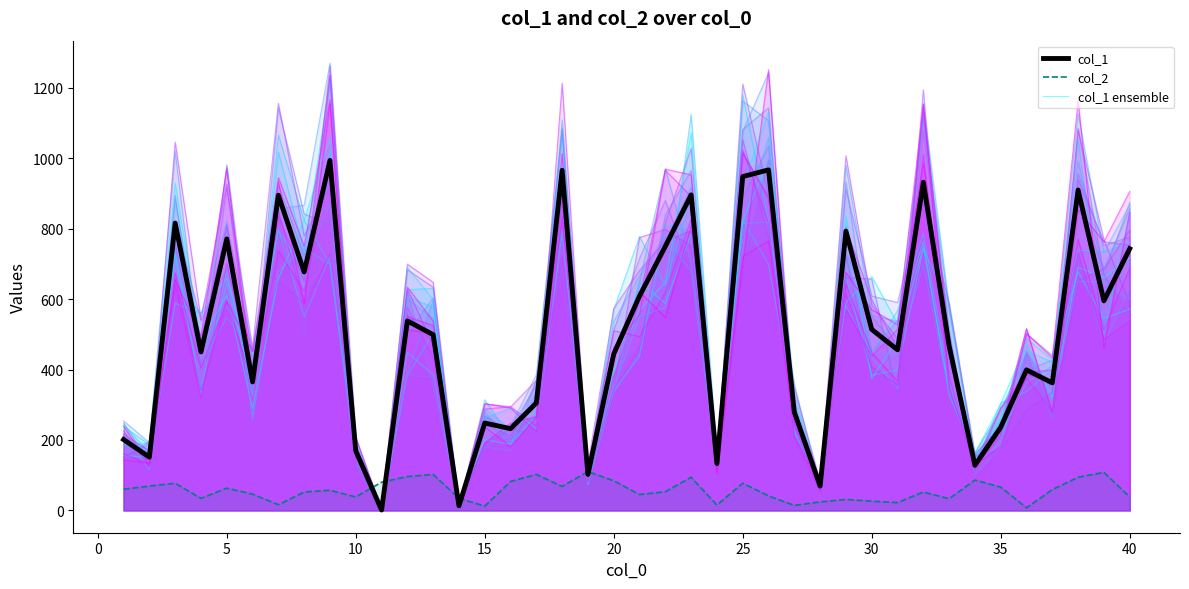

Which category has the highest value in the col_1 series?

9